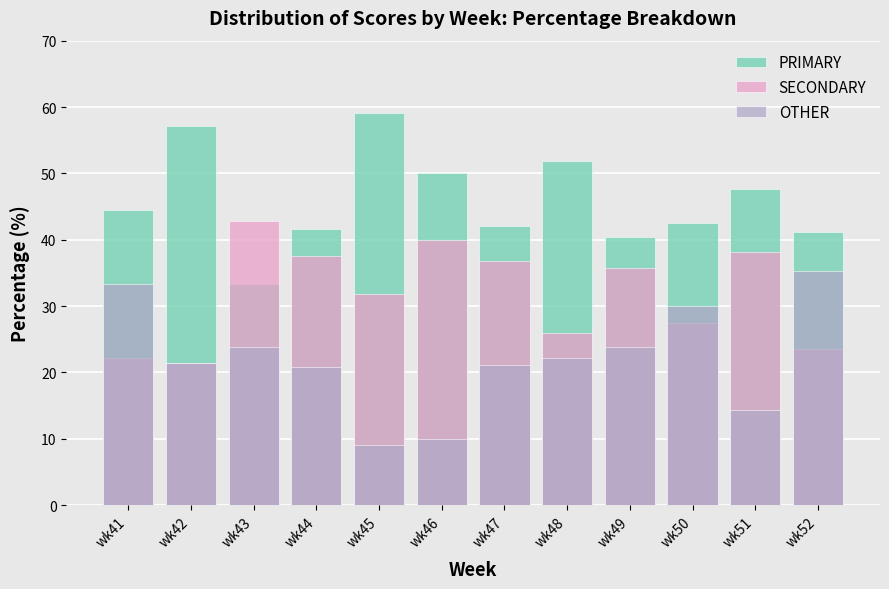

True or false: OTHER has a value of 3.2 at wk46.

False